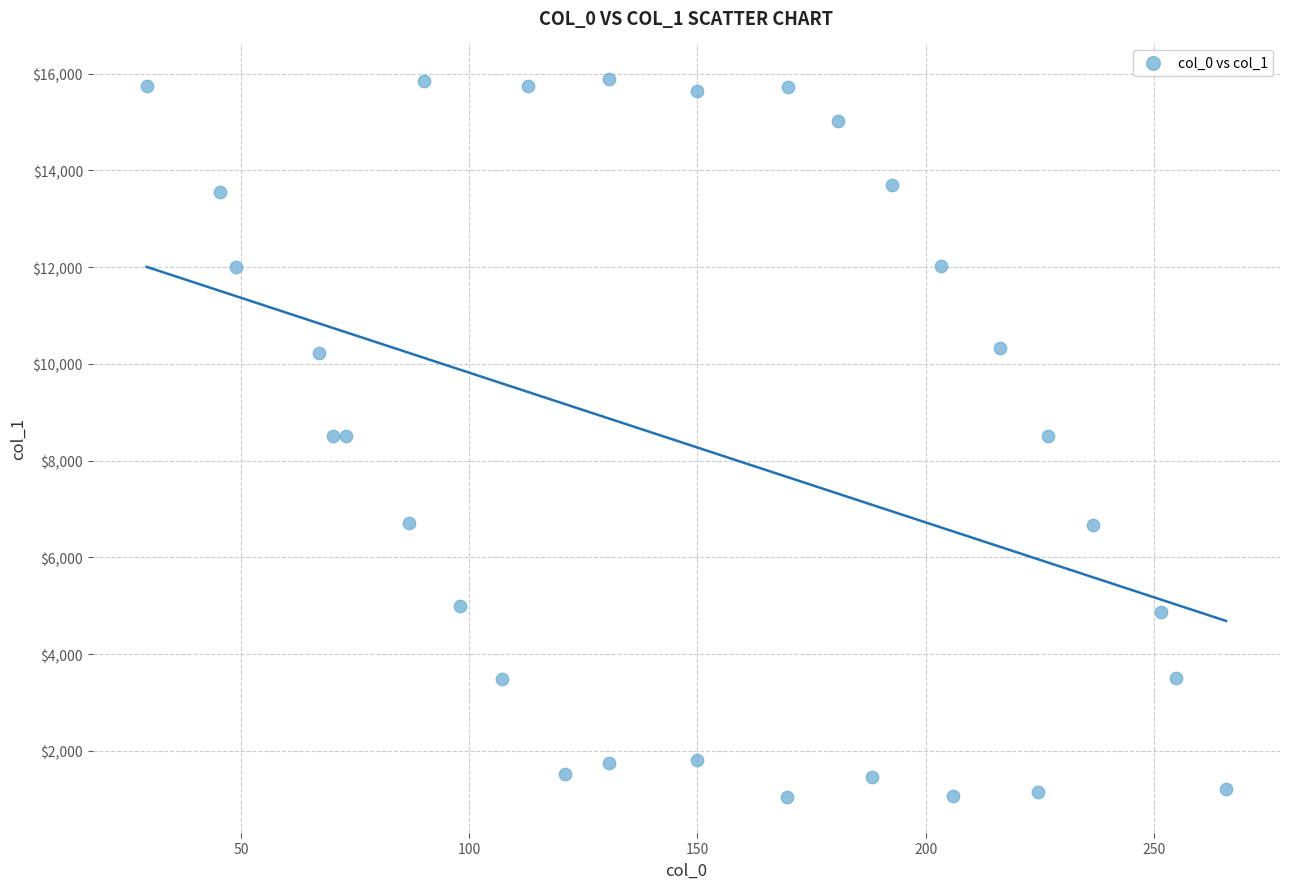

What is the range of X values (max minus min)?

236.6